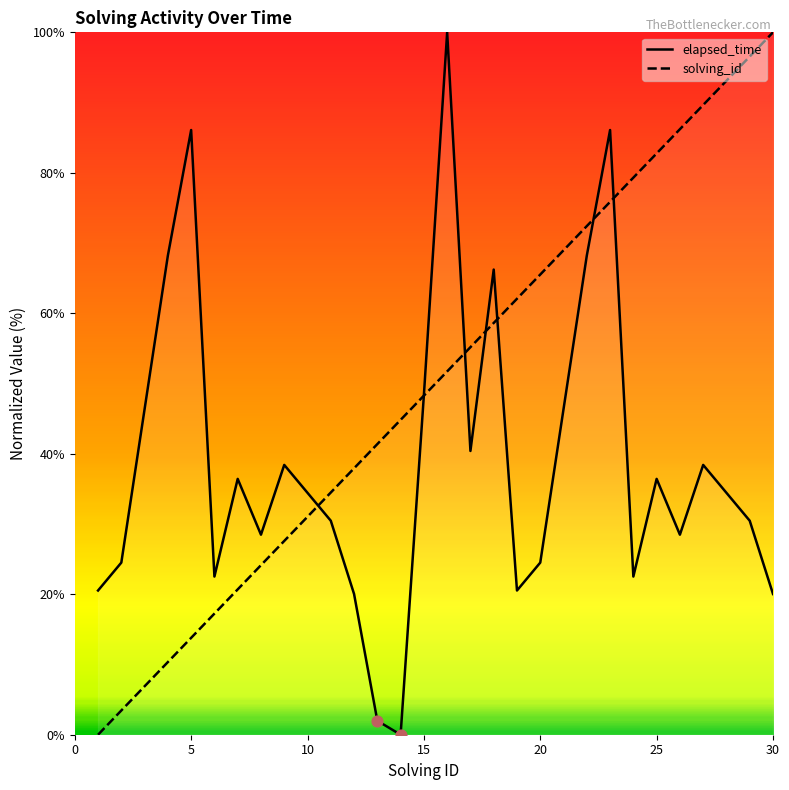

Which series has the widest spread of Y values?

elapsed_time